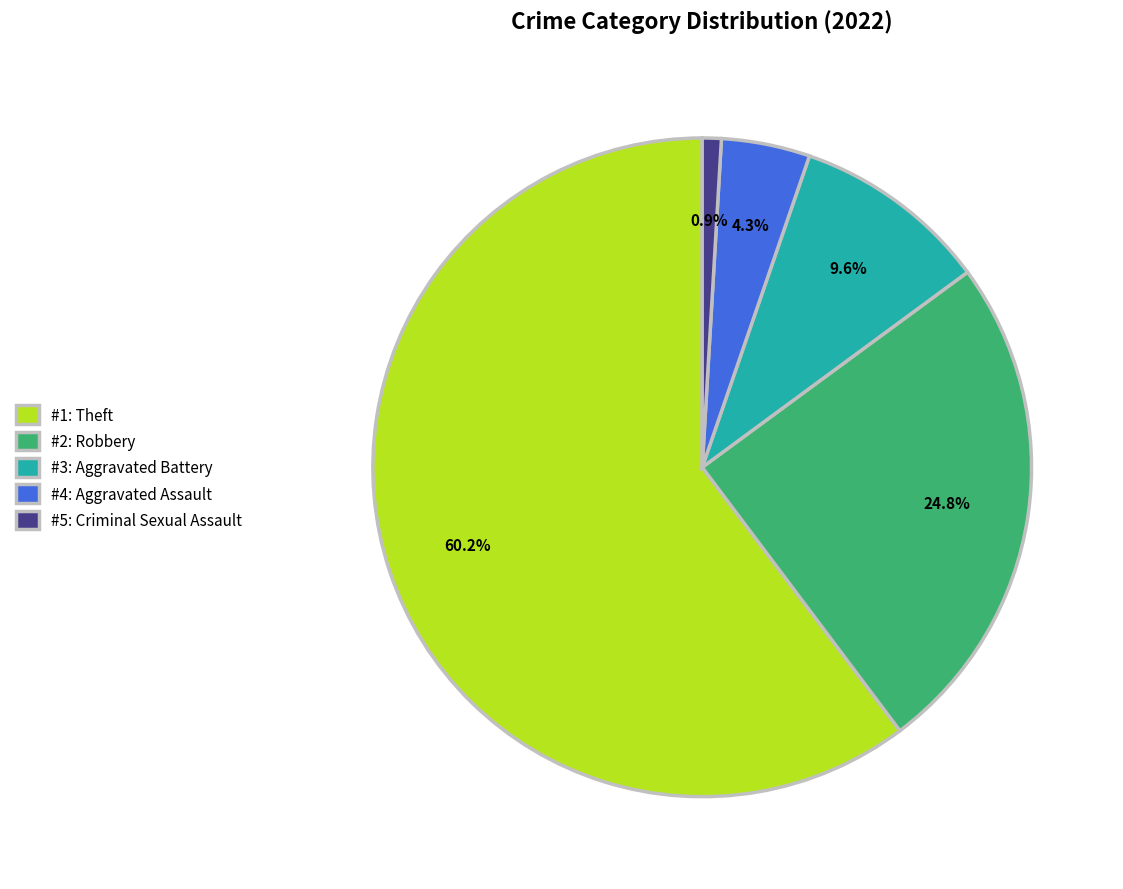

Which category accounts for the majority?

#1: Theft